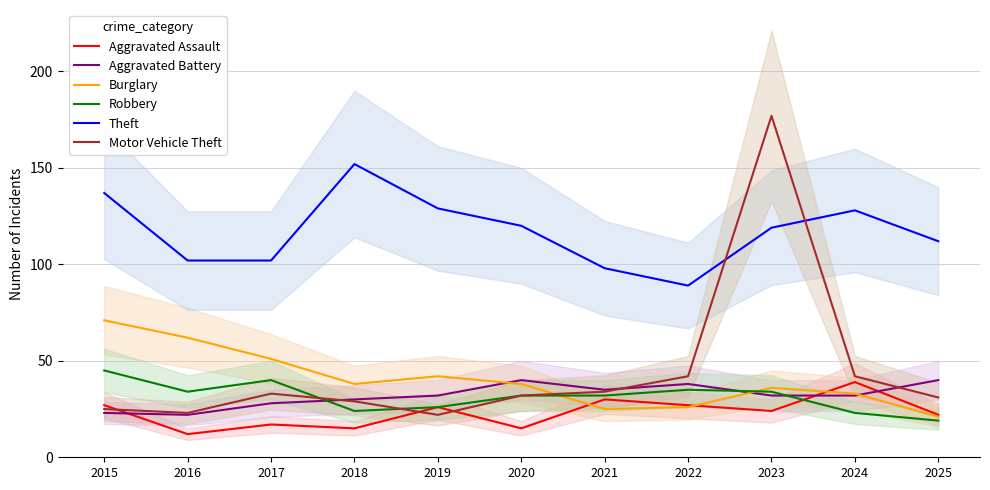

Which category has the highest value in the Aggravated Assault series?

2024